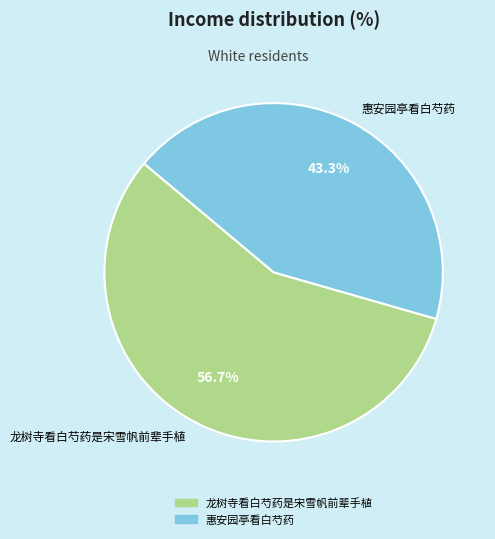

What is the total percentage of 惠安园亭看白芍药 and 龙树寺看白芍药是宋雪帆前辈手植?

100.0%